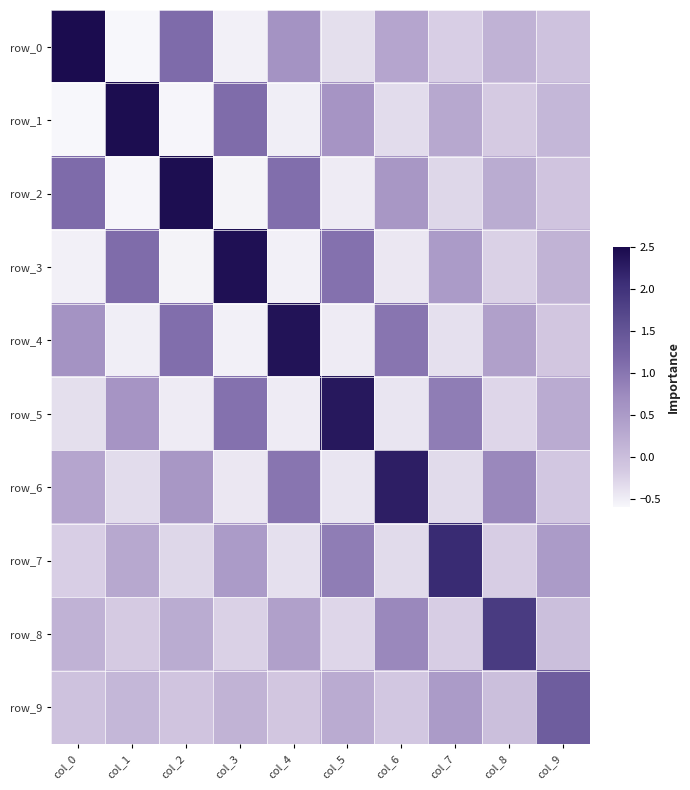

Count the number of categories in the chart.

10